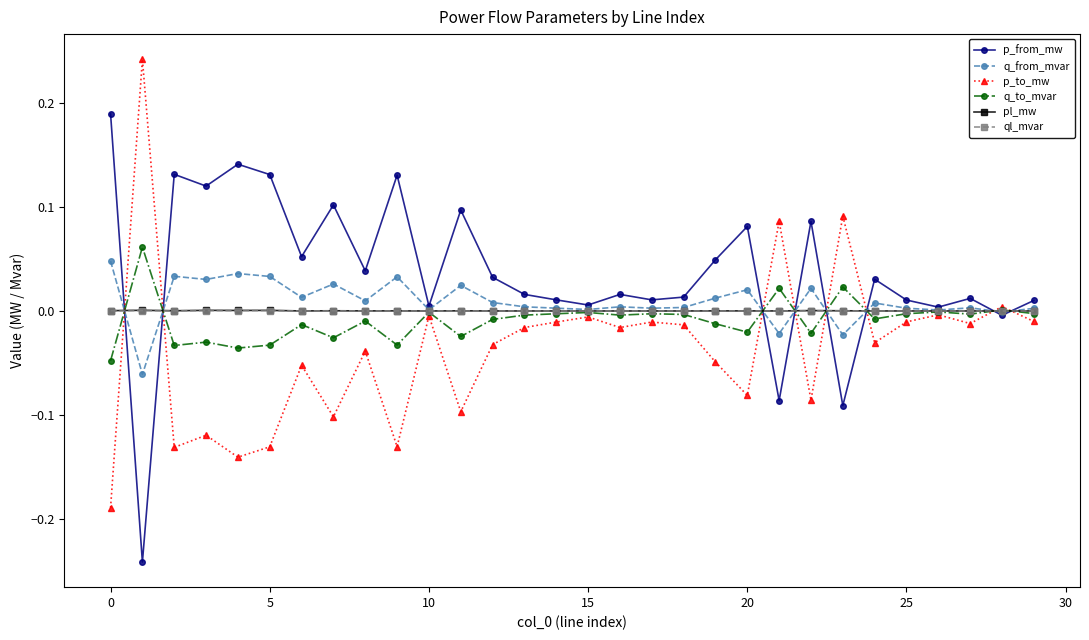

Which series has the largest total across all categories?

p_from_mw